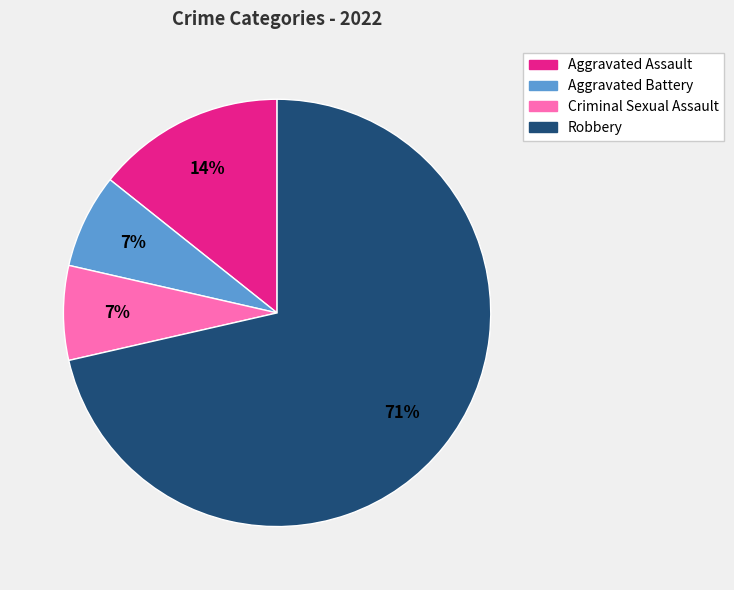

To the nearest percent, what percentage of the pie is Aggravated Assault?

14%